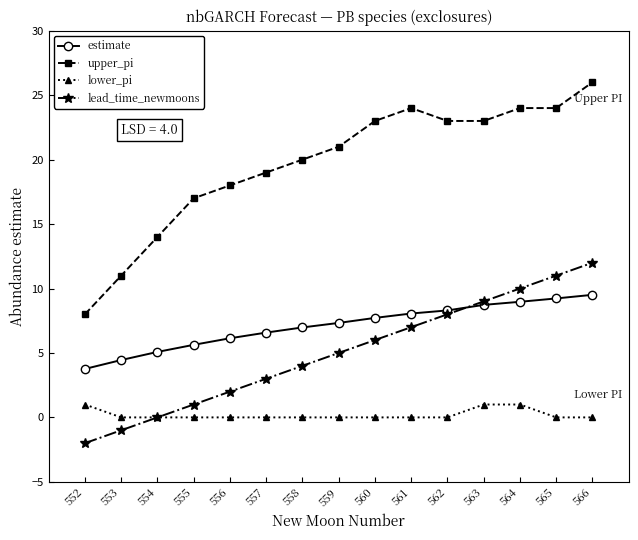

What are all the series names shown in the legend?

estimate, upper_pi, lower_pi, lead_time_newmoons